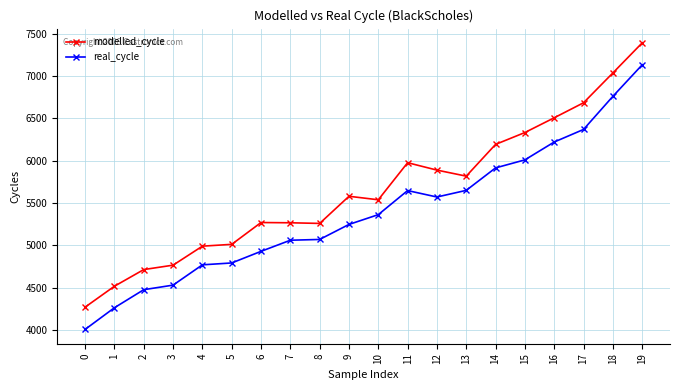

What is the maximum value for modelled_cycle?

7391.6